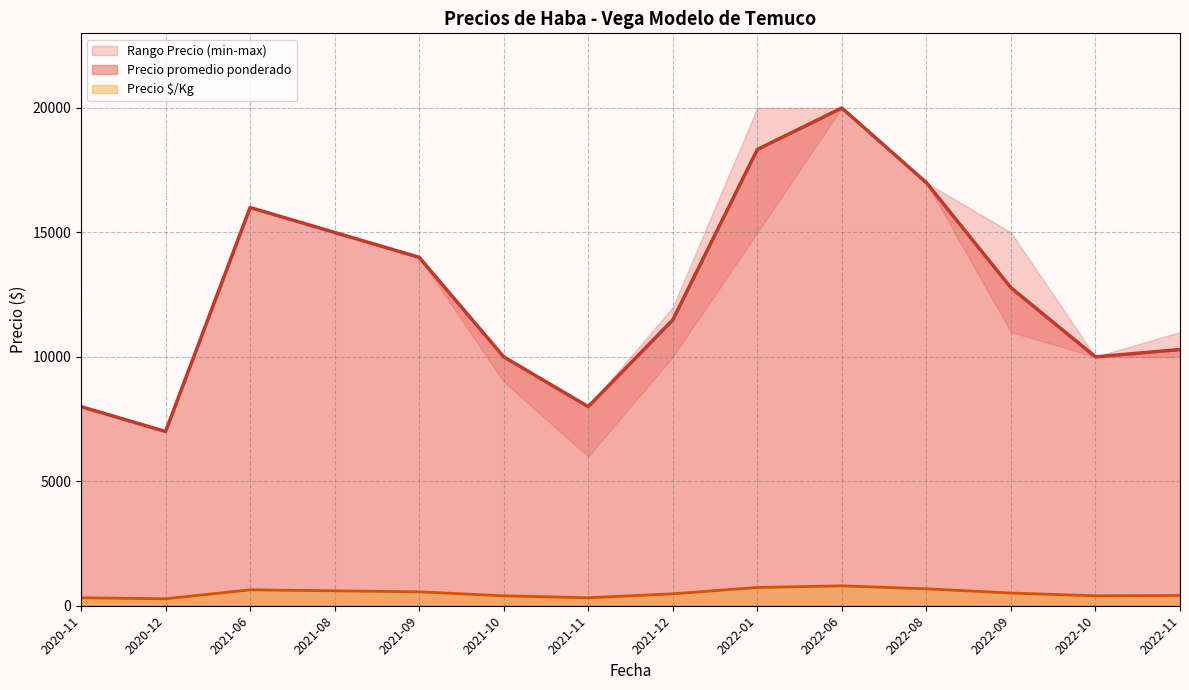

What is the total value across all series at 2021-11?

24320